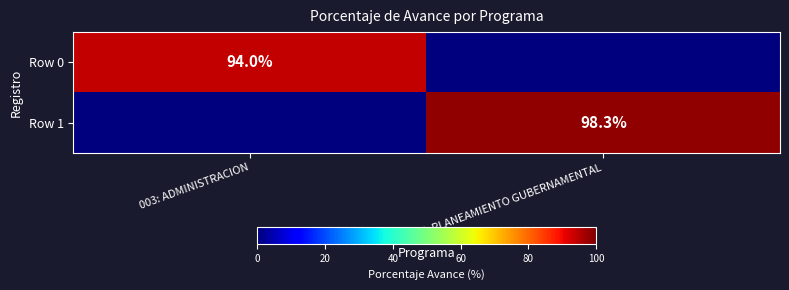

The Row 1 series shows 98.3 at 006: PLANEAMIENTO GUBERNAMENTAL. True or false?

True